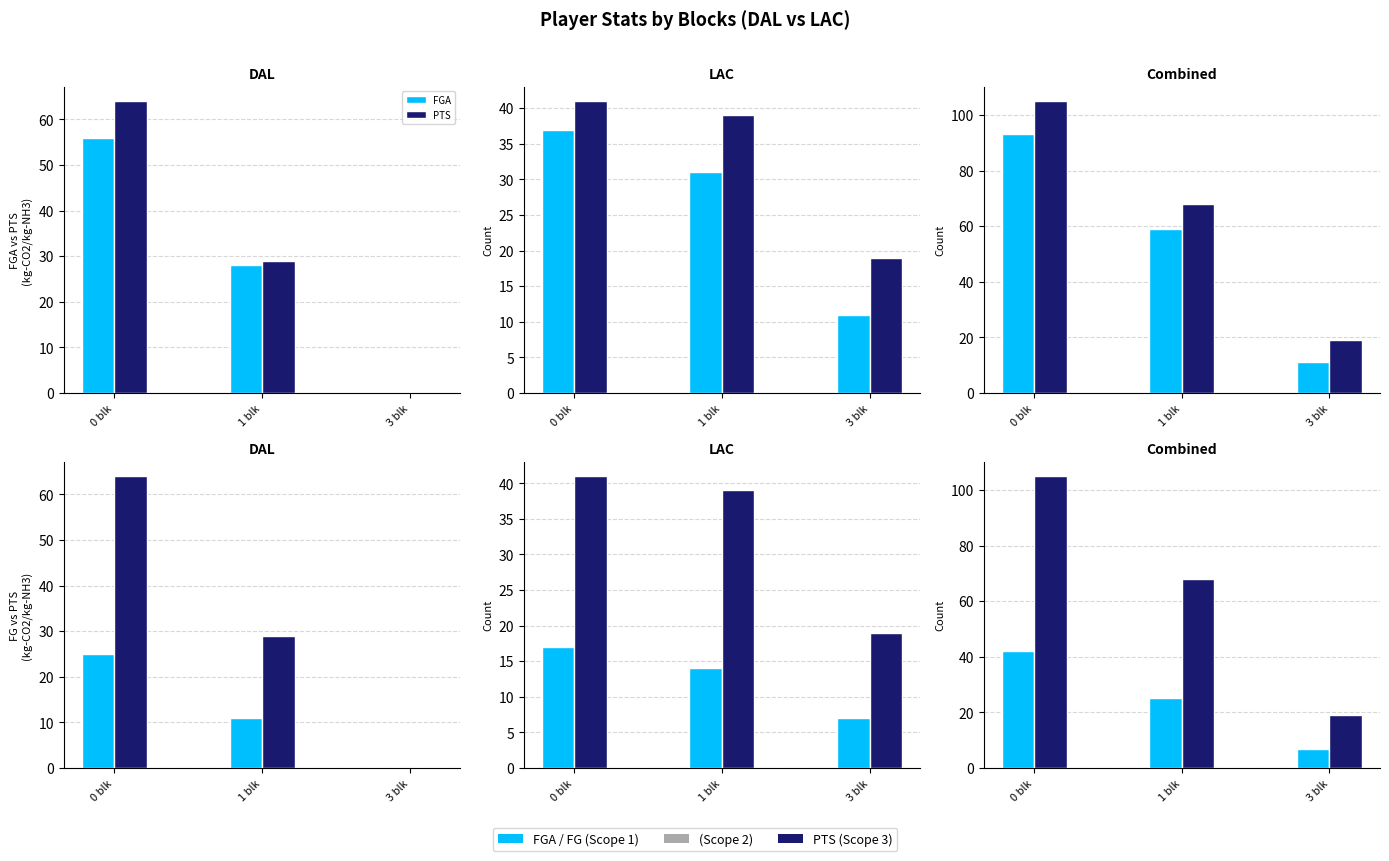

What is the value of the PTS bar at the 3rd from the left?

19